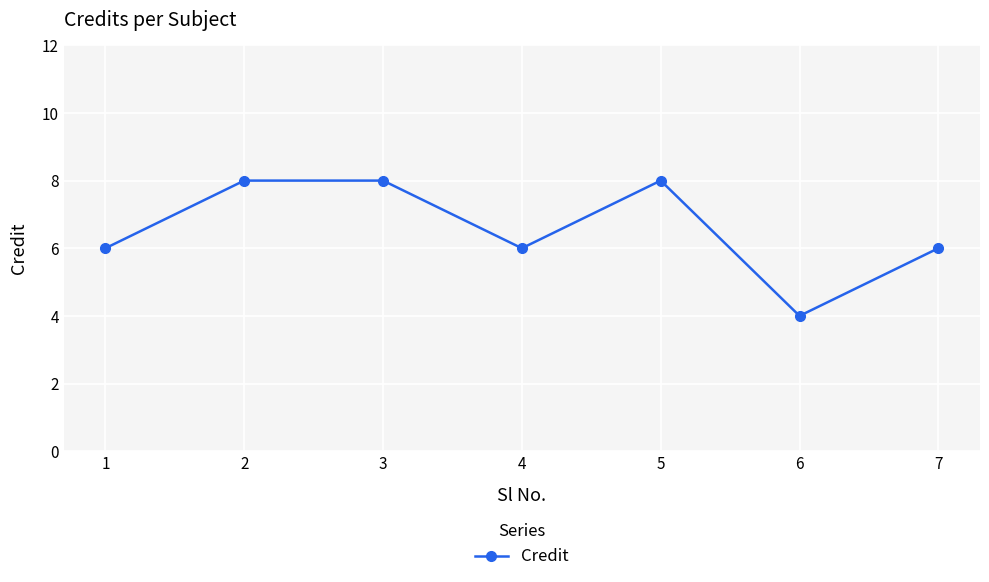

How many points are lower than both their immediate neighbors (excluding endpoints)?

2